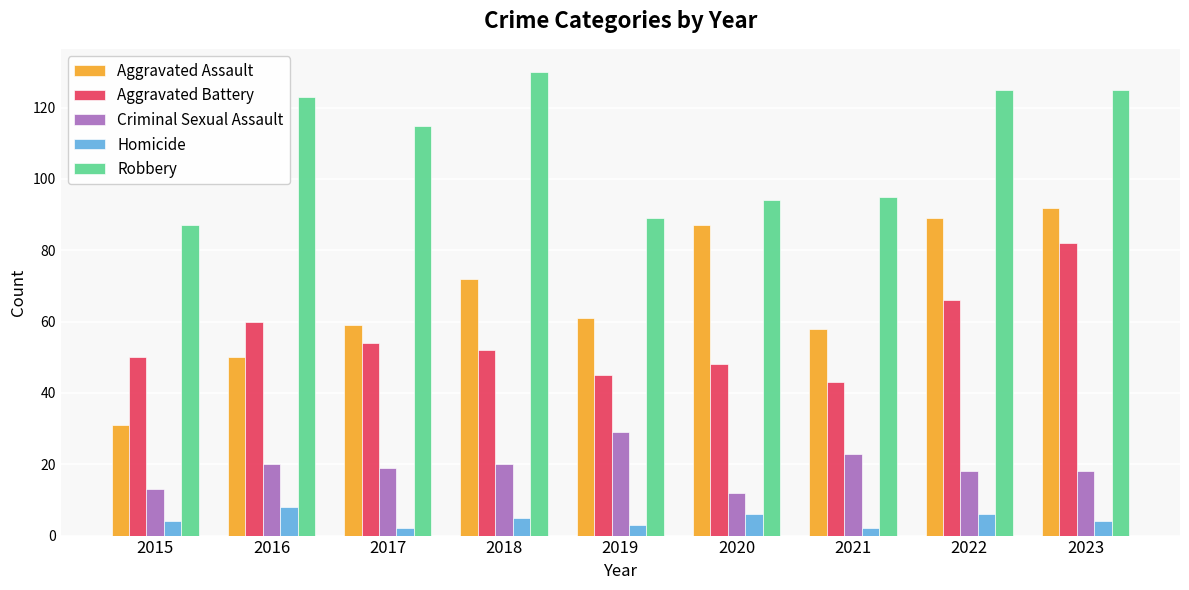

What is the spread (max minus min) of values at 2017?

113